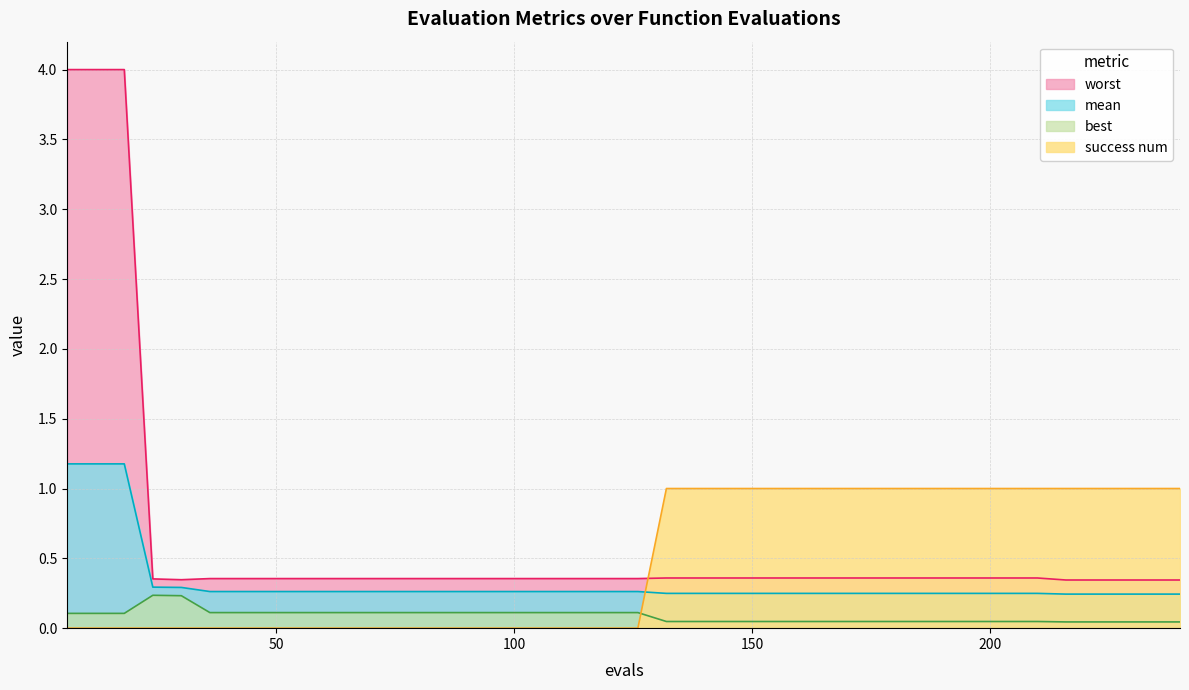

Does the chart have visible grid lines?

Yes